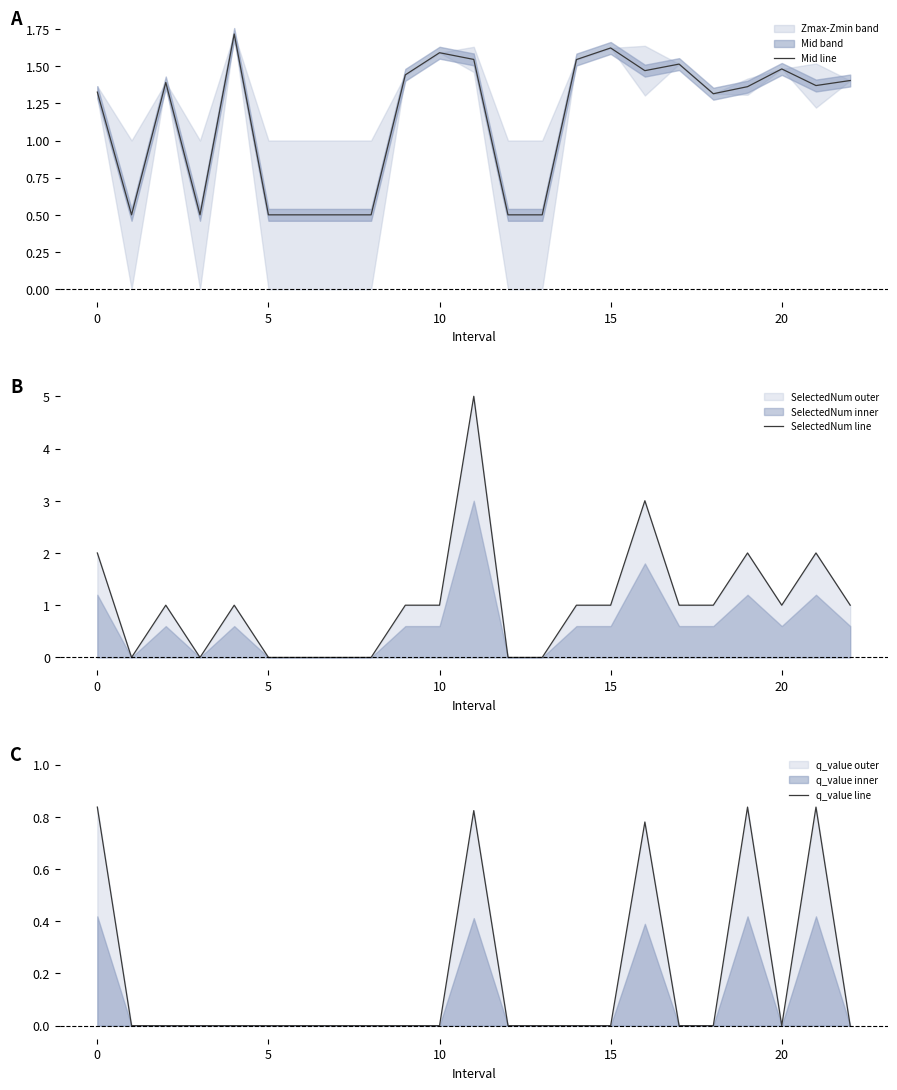

What is the value of the q_value line point at the 20th from the left?

0.8